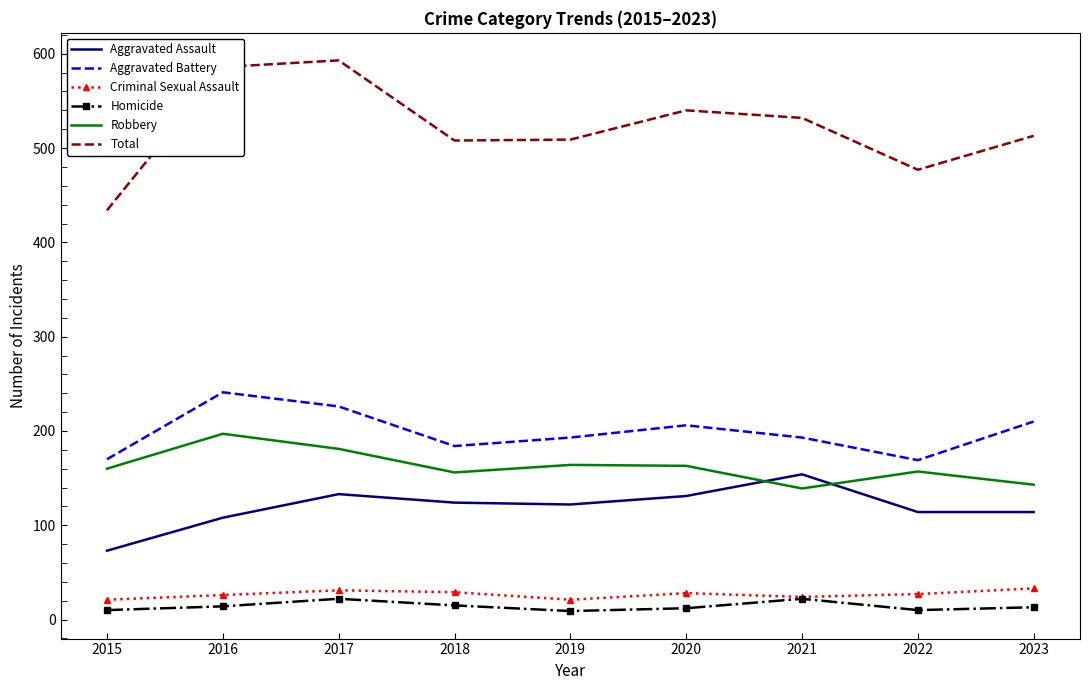

Count the number of data series in this chart.

6